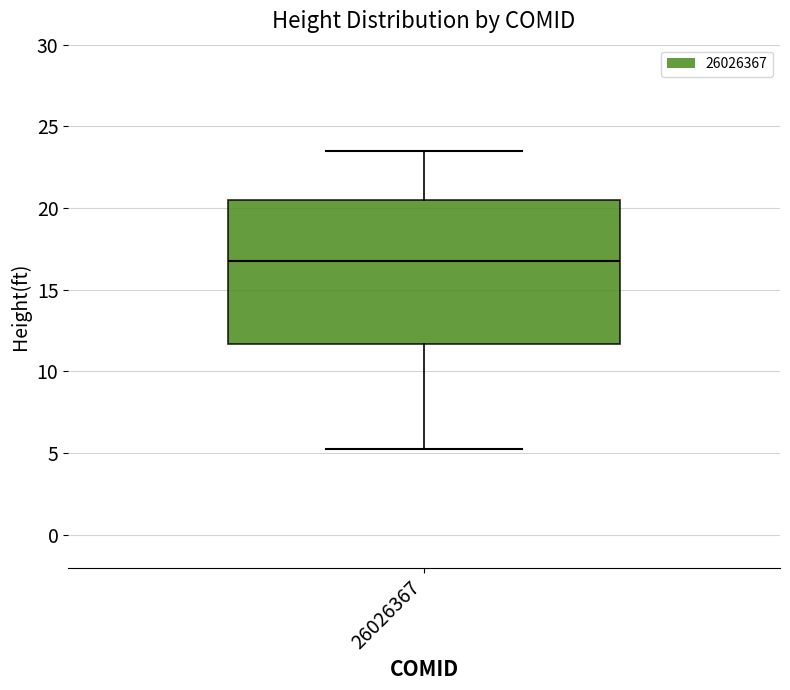

Read this box plot against the y-axis: the position of the median line, the range covered by the box, and the ends of both whiskers. The values are not printed on the chart, so give them approximately, as read against the axis.

median 17.0, box 11.5 to 20.5, whiskers 5.5 to 23.5